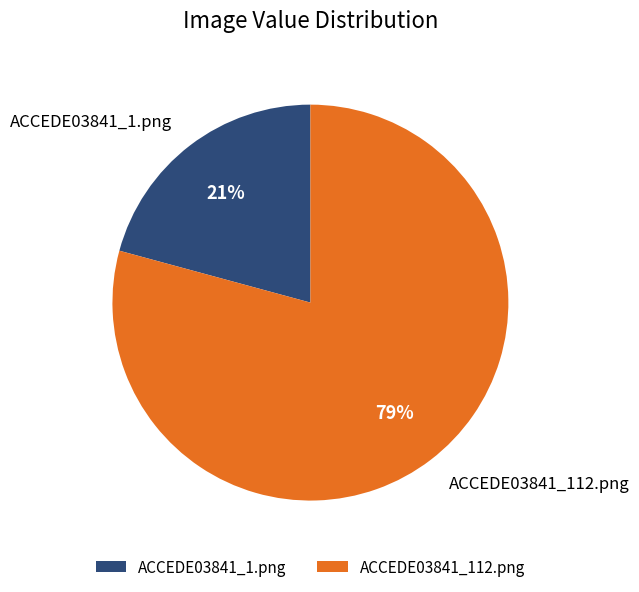

Rank the categories by value from highest to lowest.

ACCEDE03841_112.png, ACCEDE03841_1.png